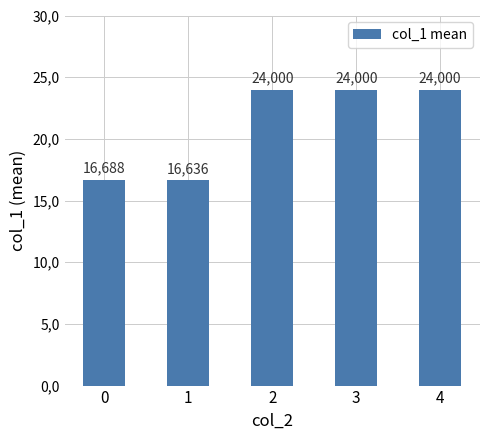

Rank the categories by value from lowest to highest.

1, 0, 2, 3, 4